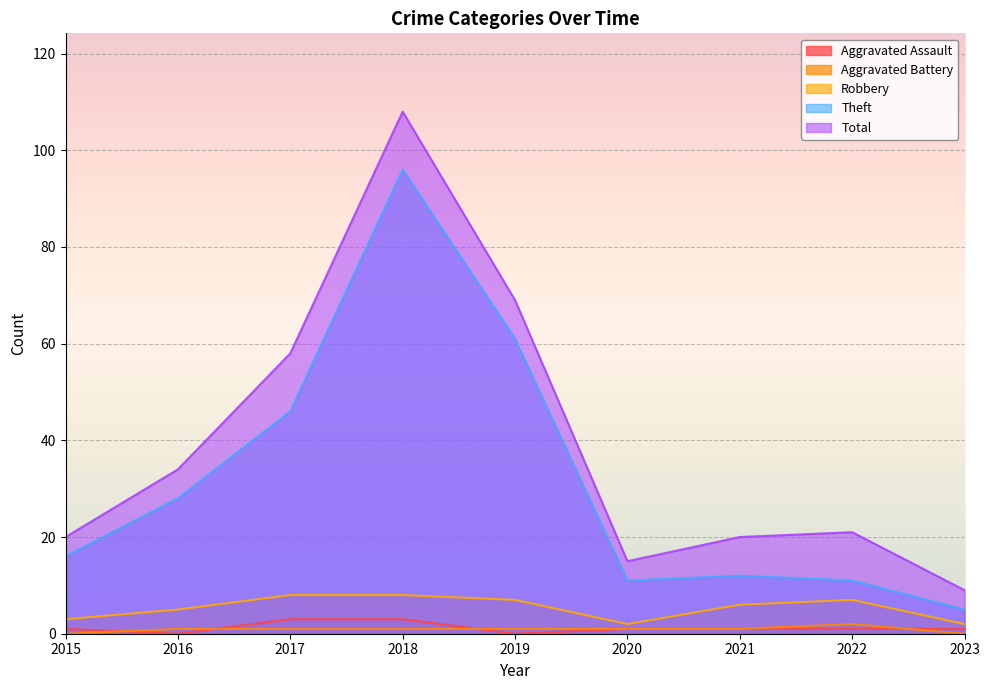

Where does the Aggravated Battery series first go above 1?

2022